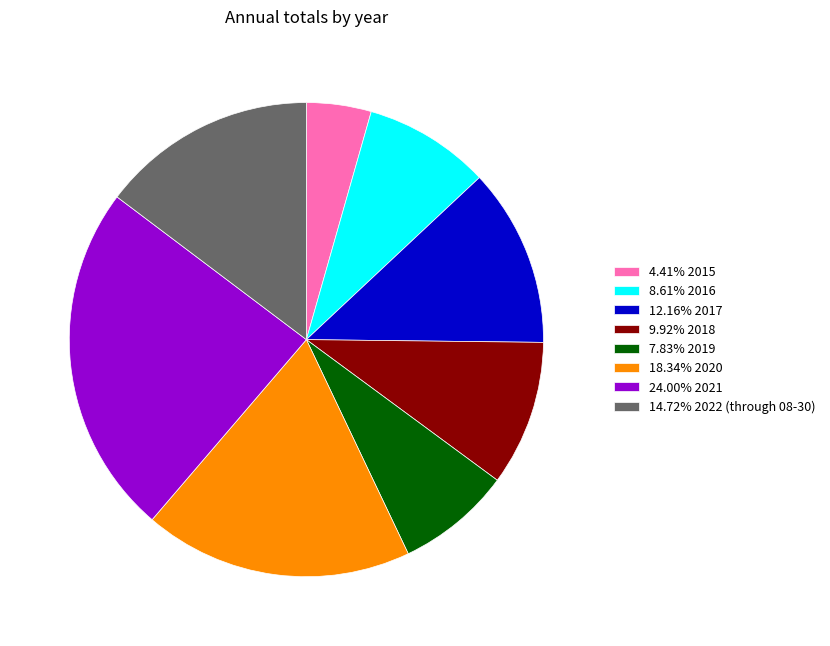

Count the number of slices in the pie.

8